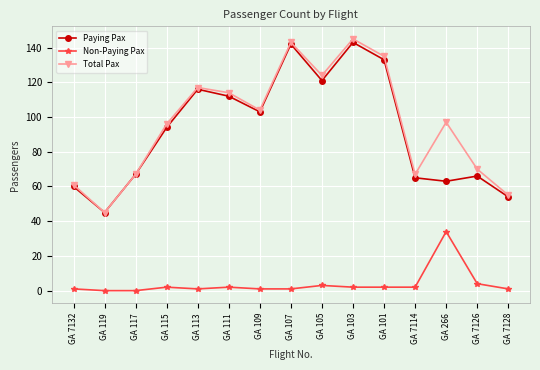

What is the minimum value for Paying Pax?

45